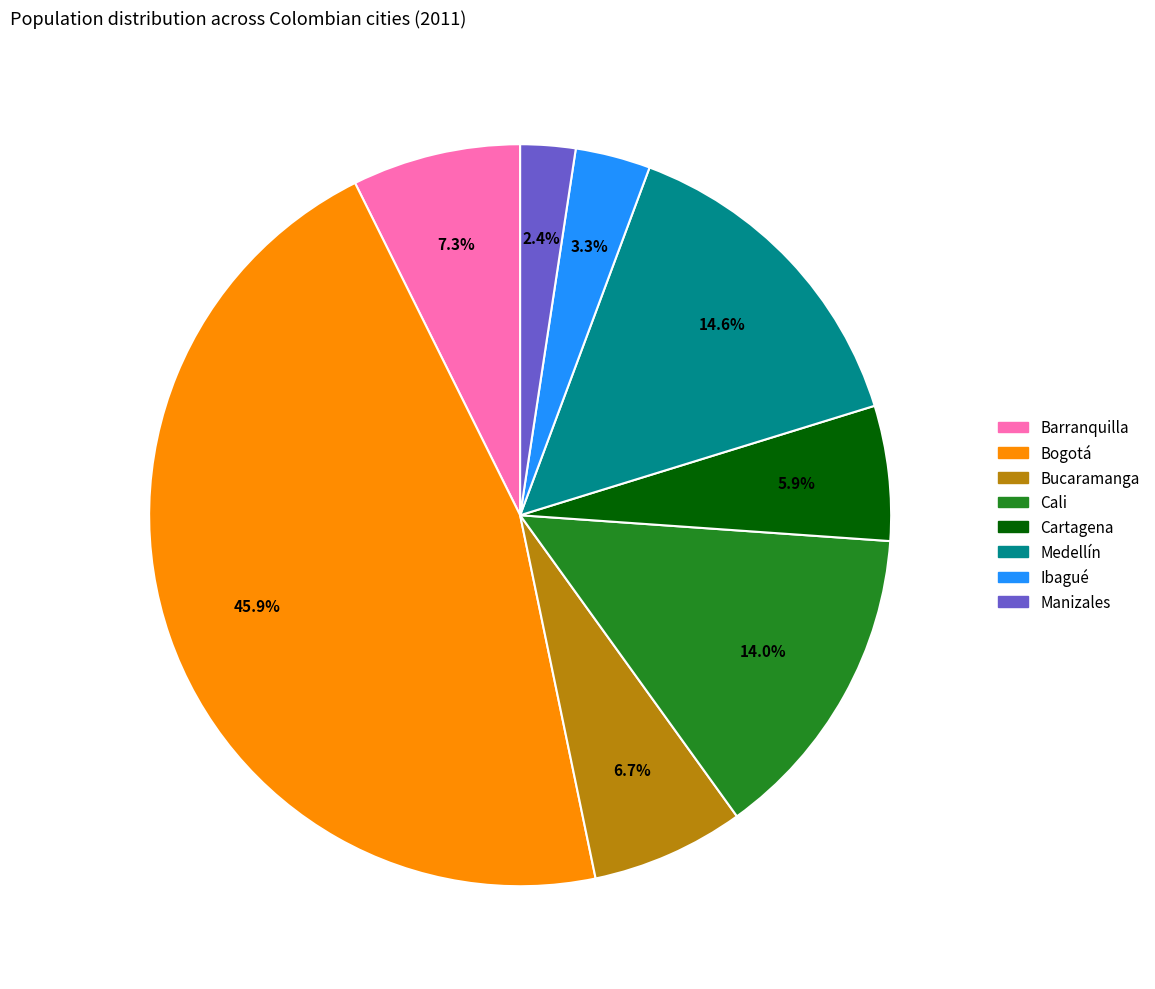

Is it true that Bogotá is 39% of the pie?

False